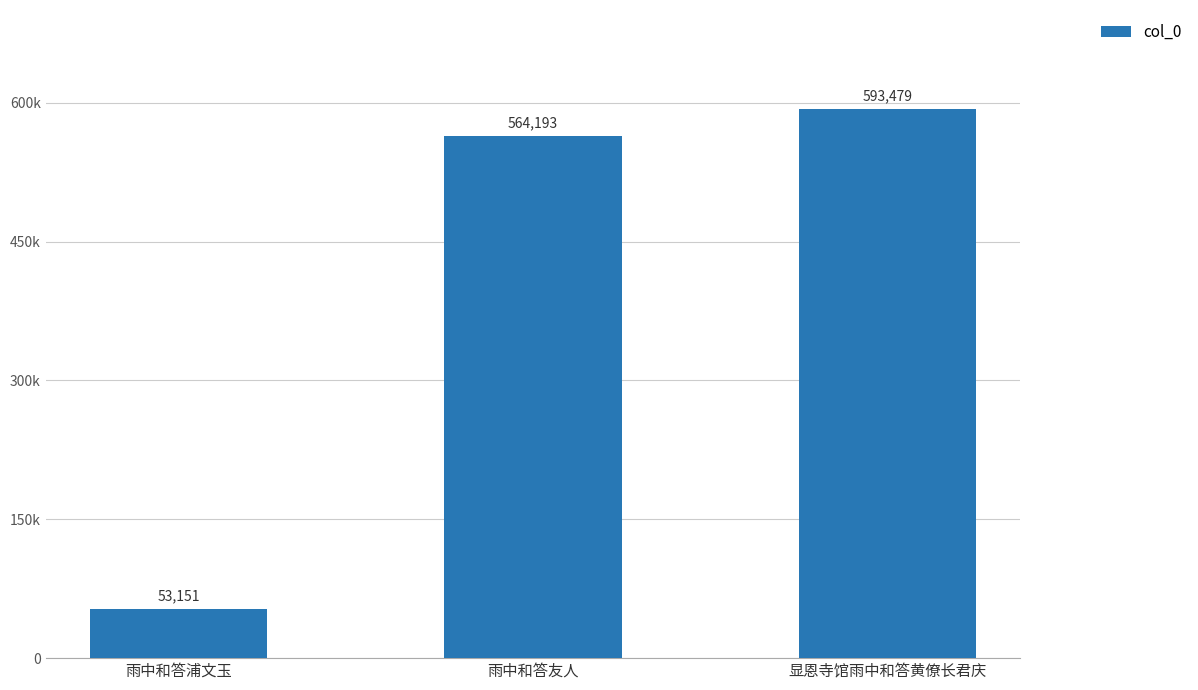

Reading right to left, transcribe all the data shown in this chart.

593479	564193	53151